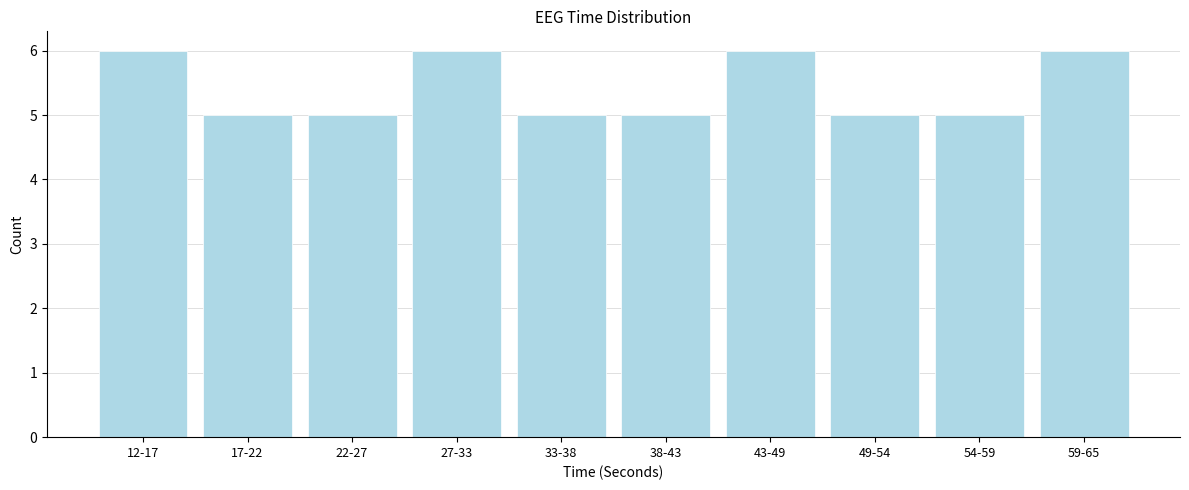

Reading left to right, list all the values displayed in this chart.

12-17=6	17-22=5	22-27=5	27-33=6	33-38=5	38-43=5	43-49=6	49-54=5	54-59=5	59-65=6